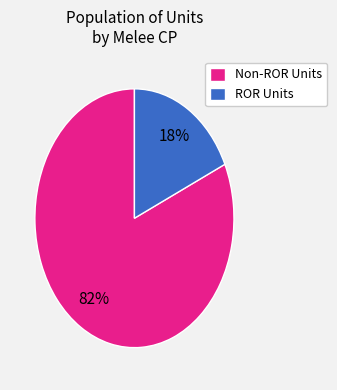

How many segments does this pie chart have?

2